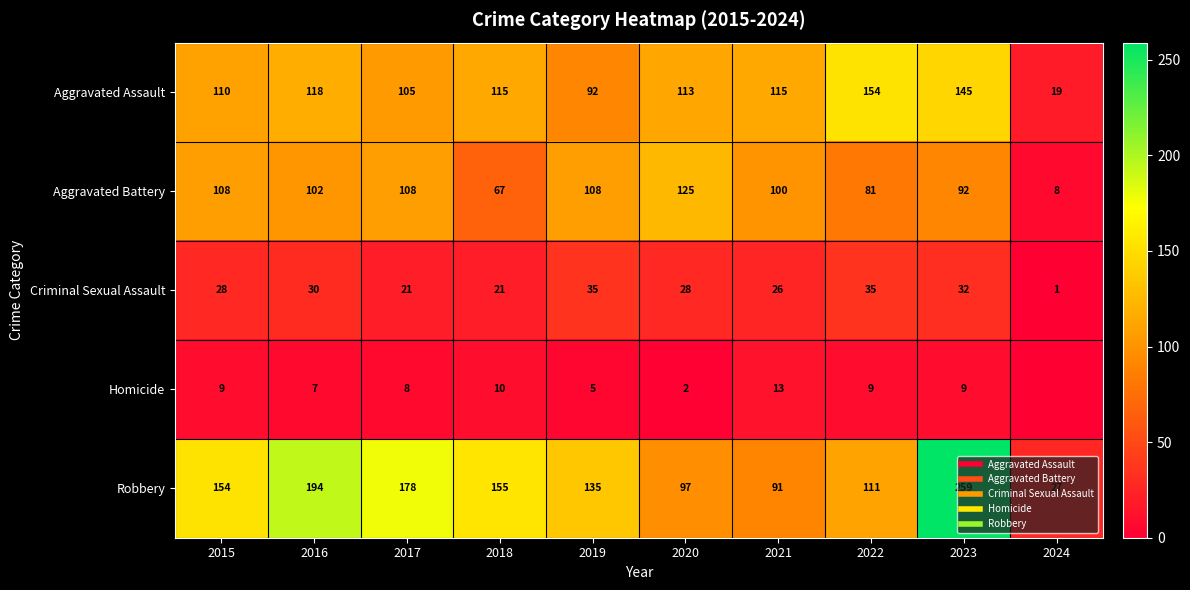

Where is Robbery nearest to the value 143?

2019